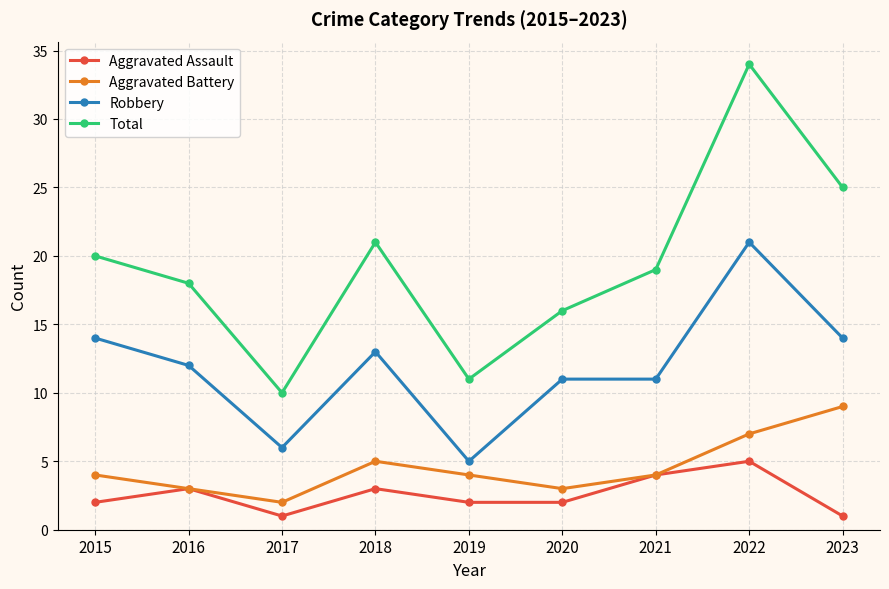

Where is Aggravated Battery nearest to the value 5?

2018